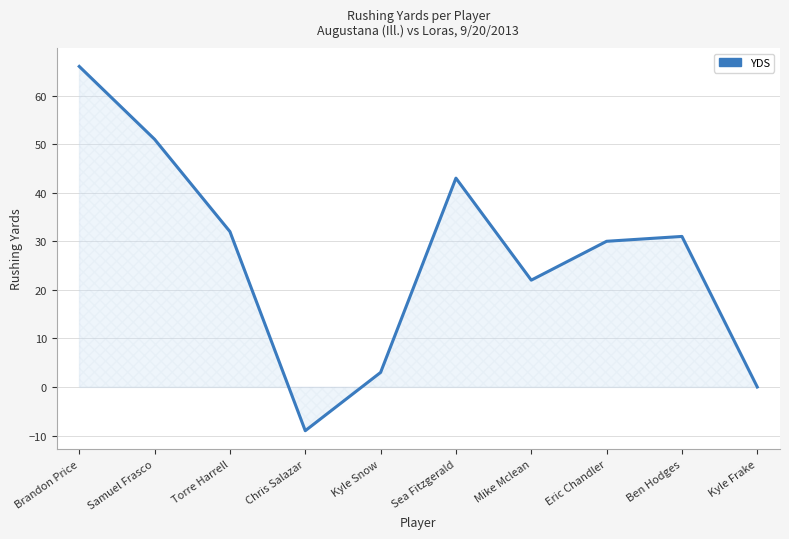

What position from the left is Eric Chandler?

8